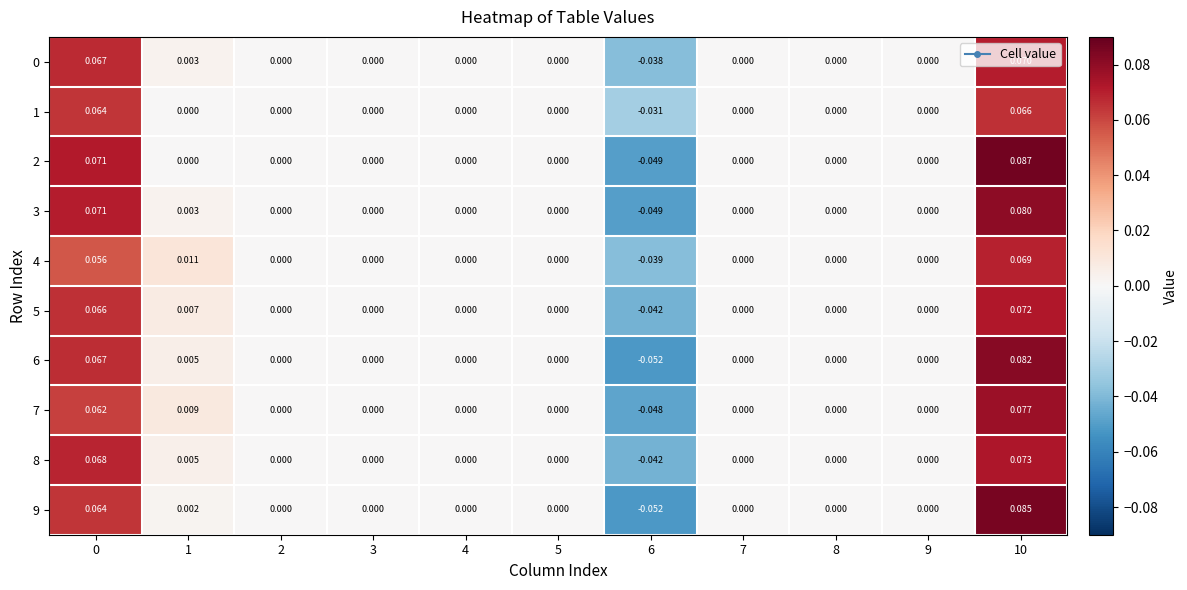

Count the number of data series in this chart.

10